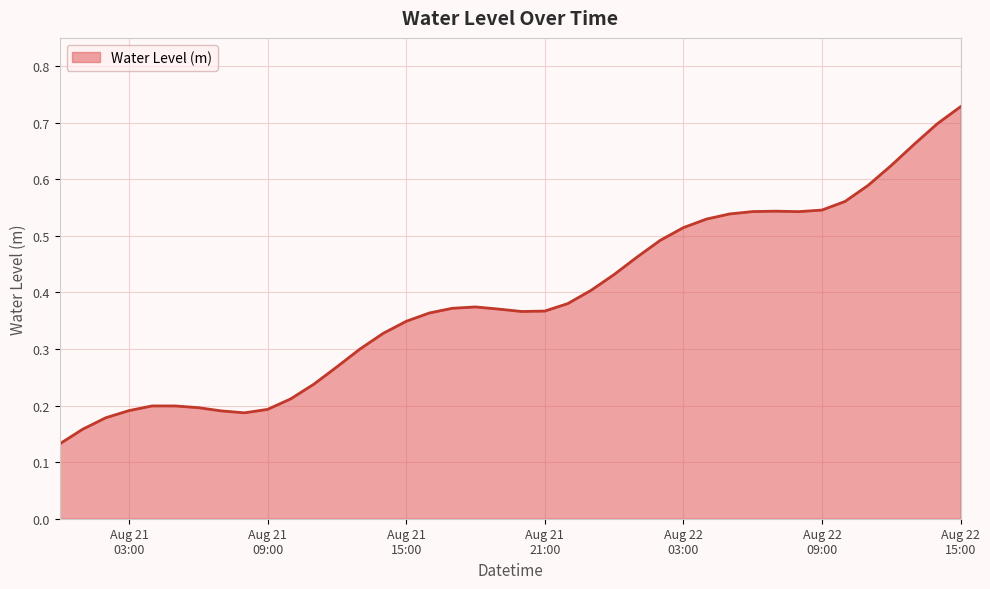

Does the chart have visible grid lines?

Yes